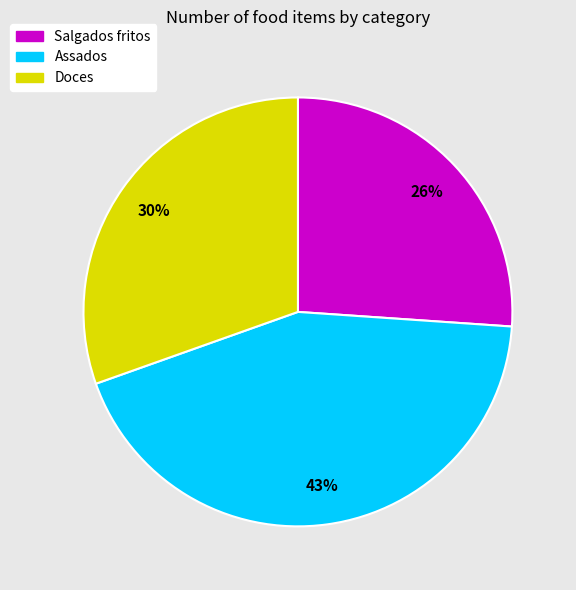

The Assados slice represents 32% of the pie. True or false?

False